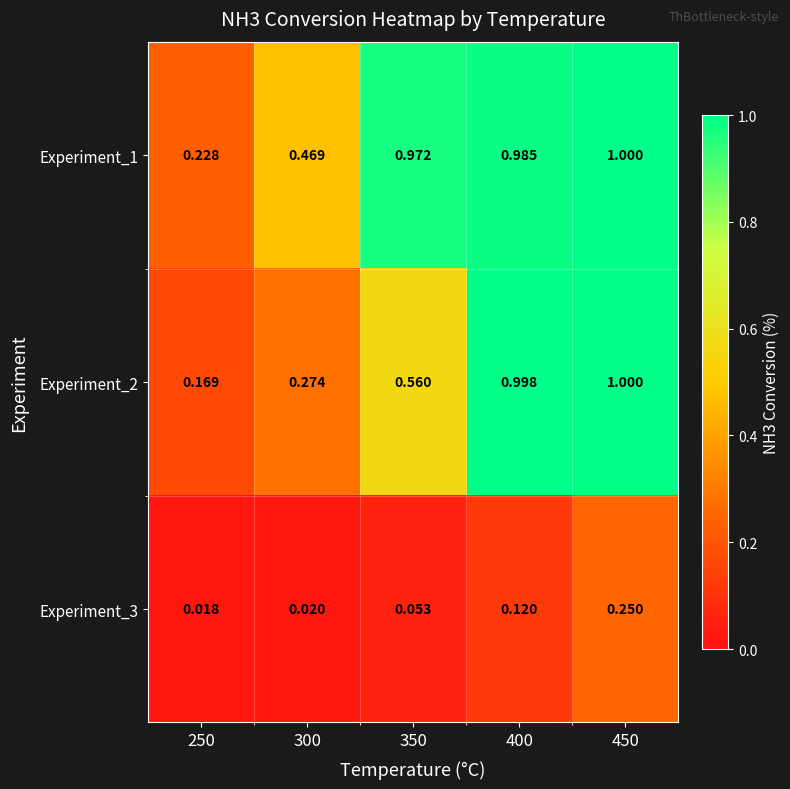

Is the value of Experiment_2 at 250 greater than the value of Experiment_1 at 450?

No